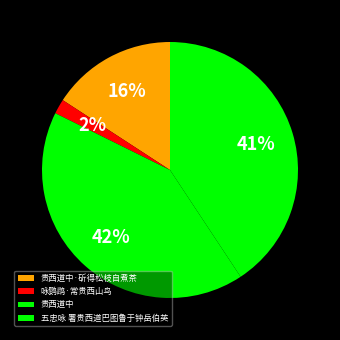

How many segments does this pie chart have?

4